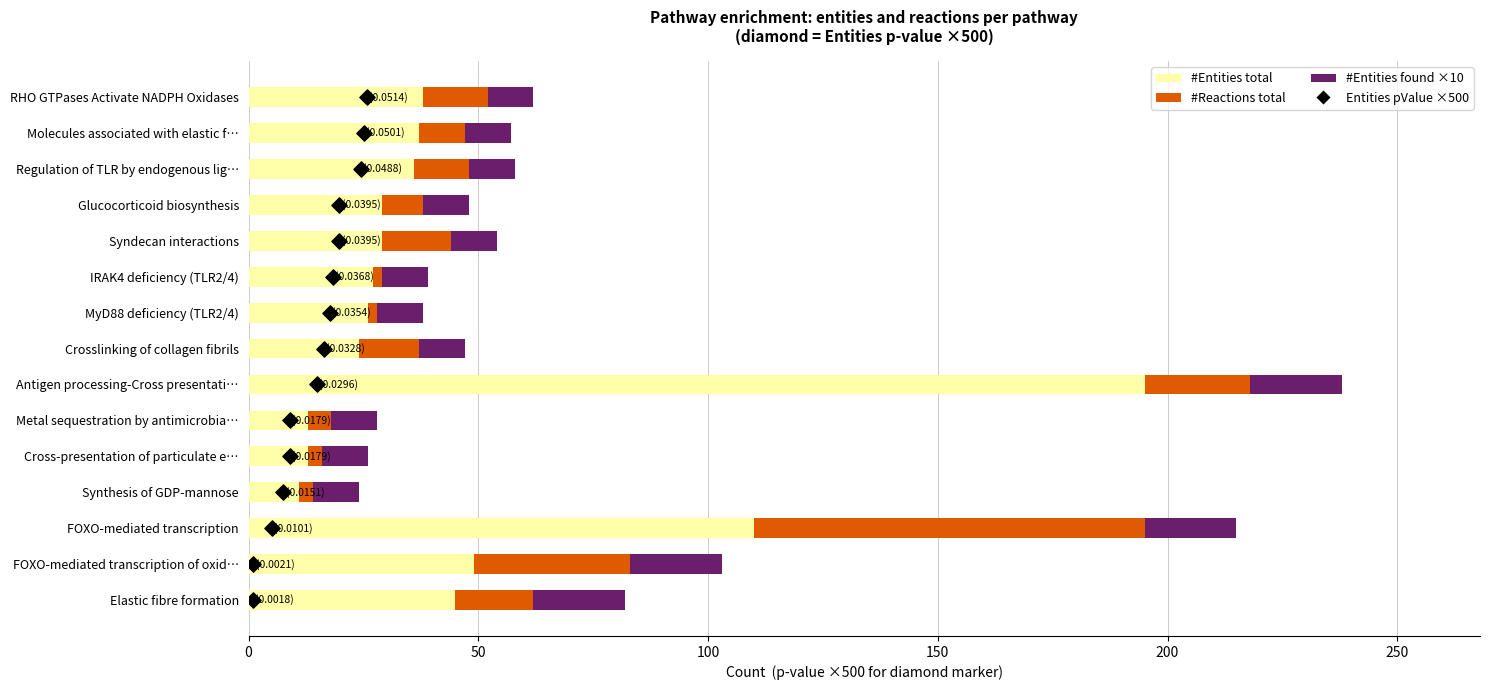

Which series has the largest total across all categories?

#Entities total